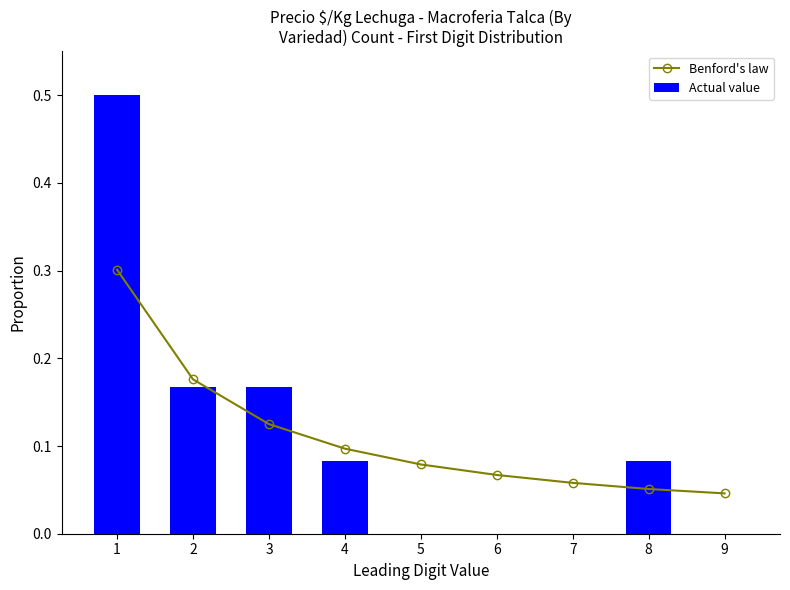

What is the total value across all series at 6?

0.1